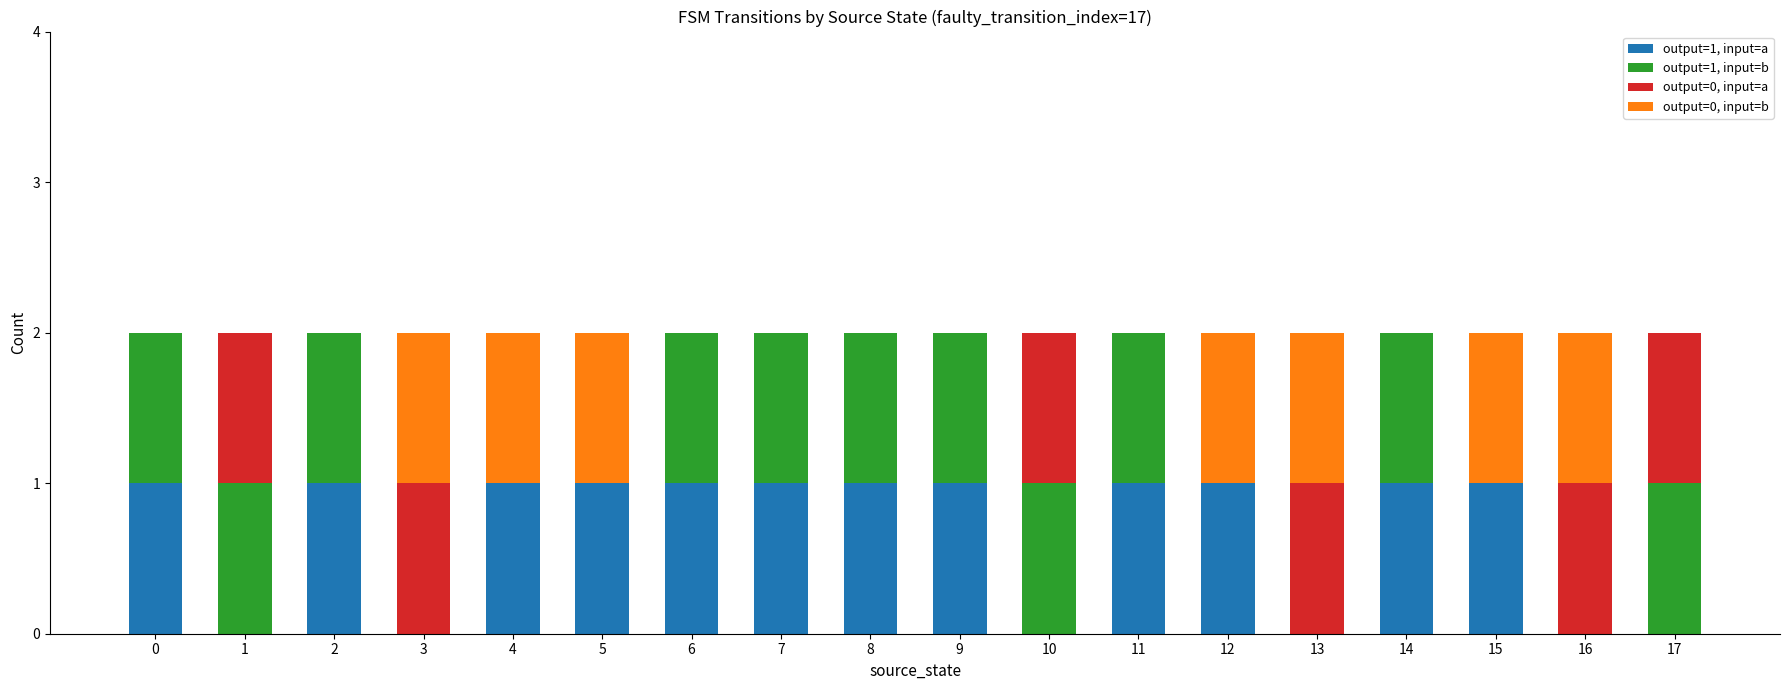

Are the bars horizontal?

No